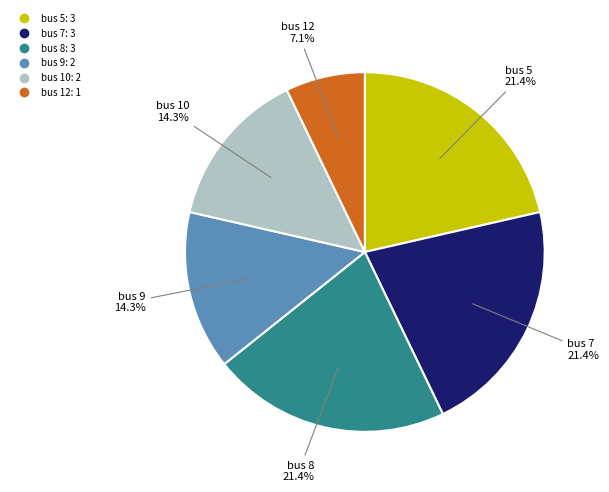

How many slices are in this pie chart?

6